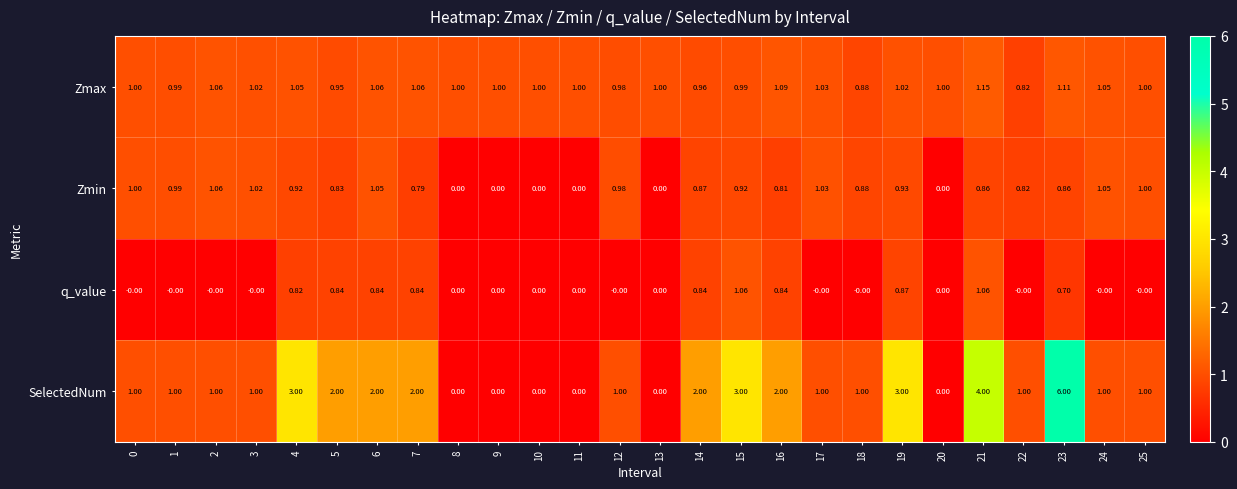

At which category is the sum across all series the highest?

23